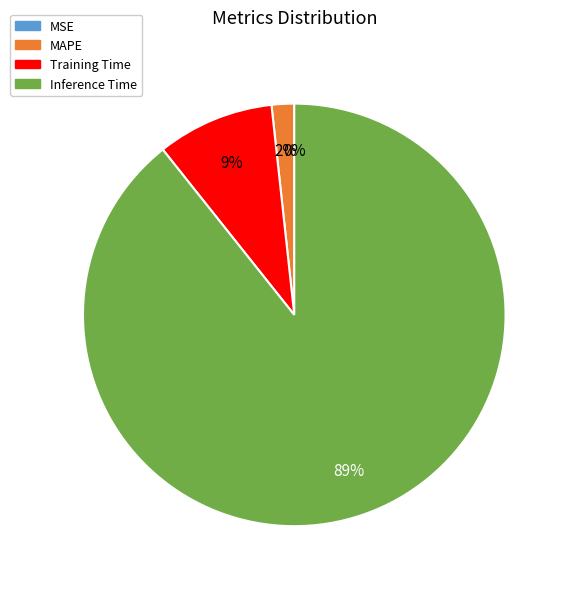

What is the majority slice?

Inference Time